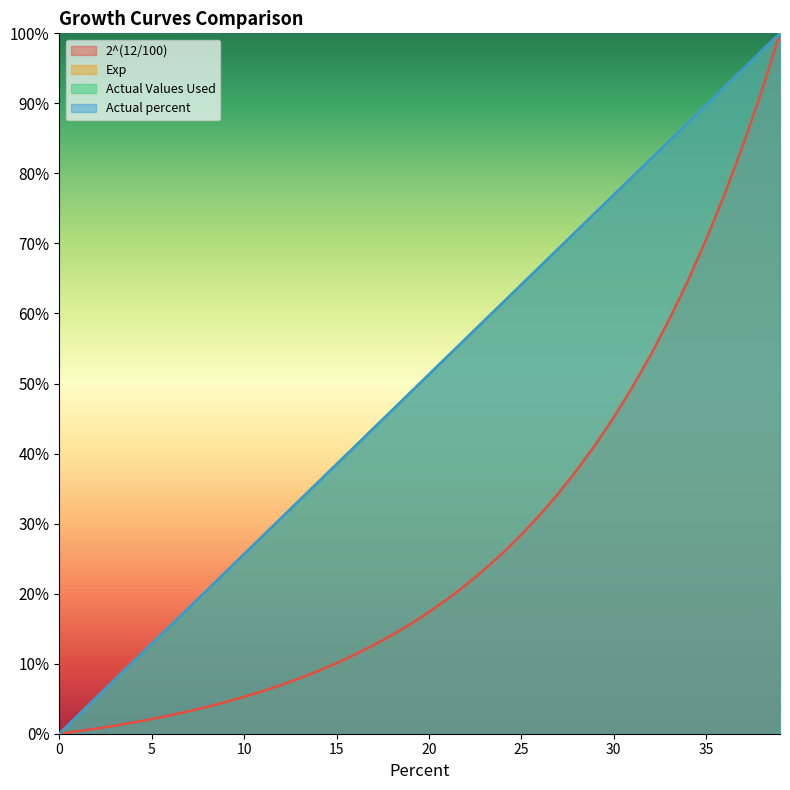

True or false: 2^(12/100) has more than 1 points higher than both neighbors.

False